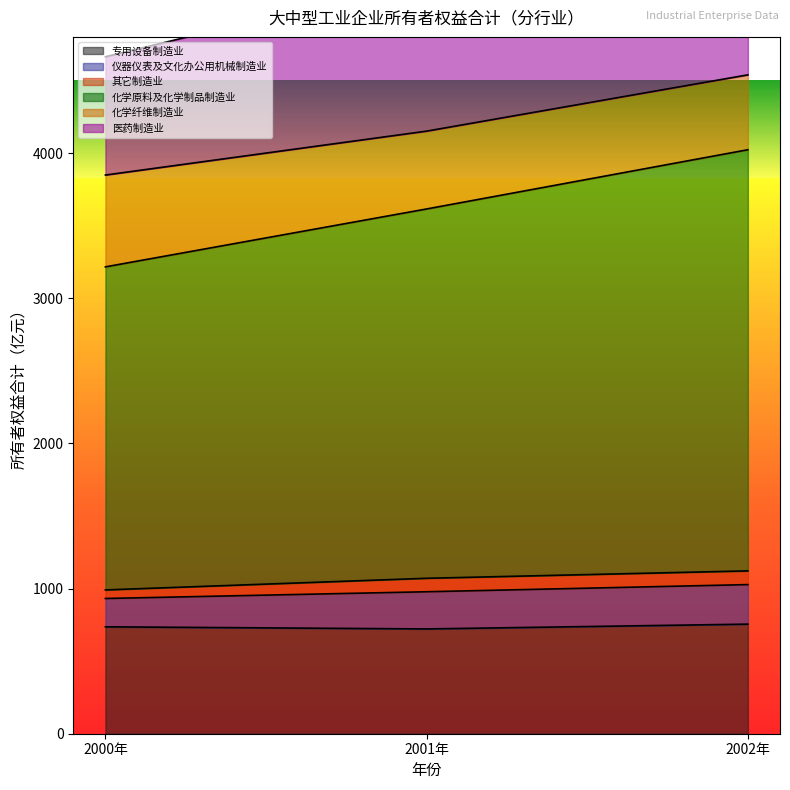

Rank the categories by 医药制造业 value from lowest to highest.

2000年, 2001年, 2002年